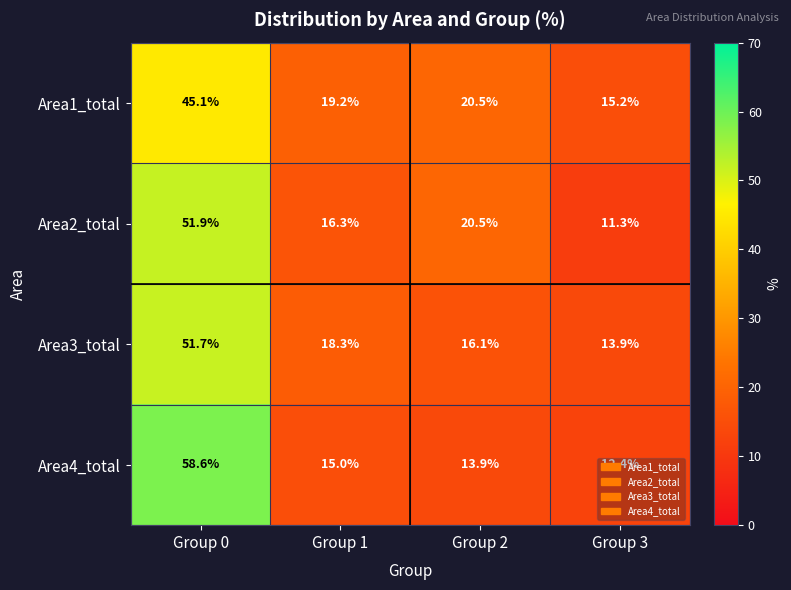

Rank the series by their maximum value, from highest to lowest.

Area4_total, Area2_total, Area3_total, Area1_total